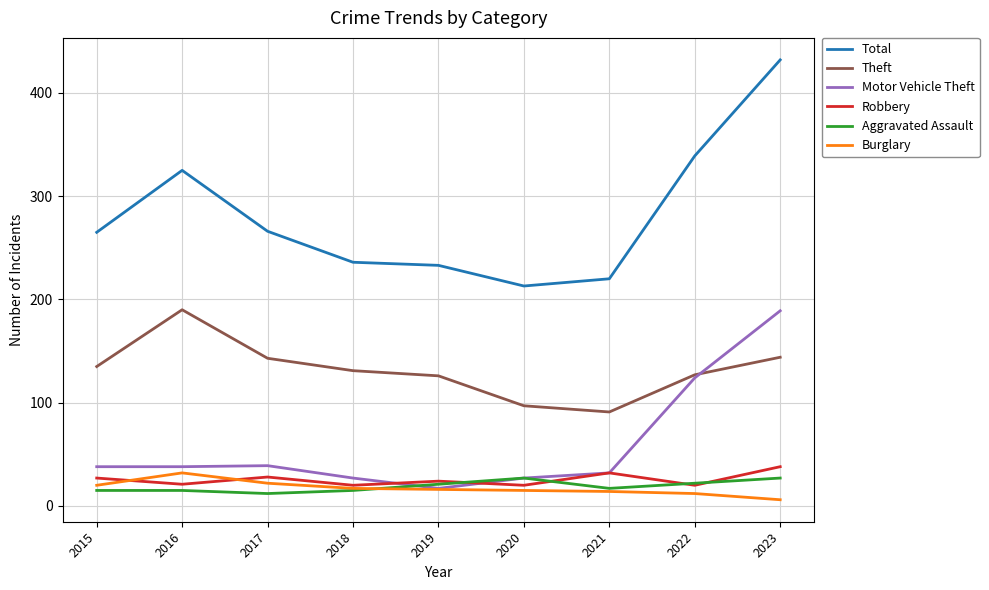

What is the minimum value shown in the chart?

6